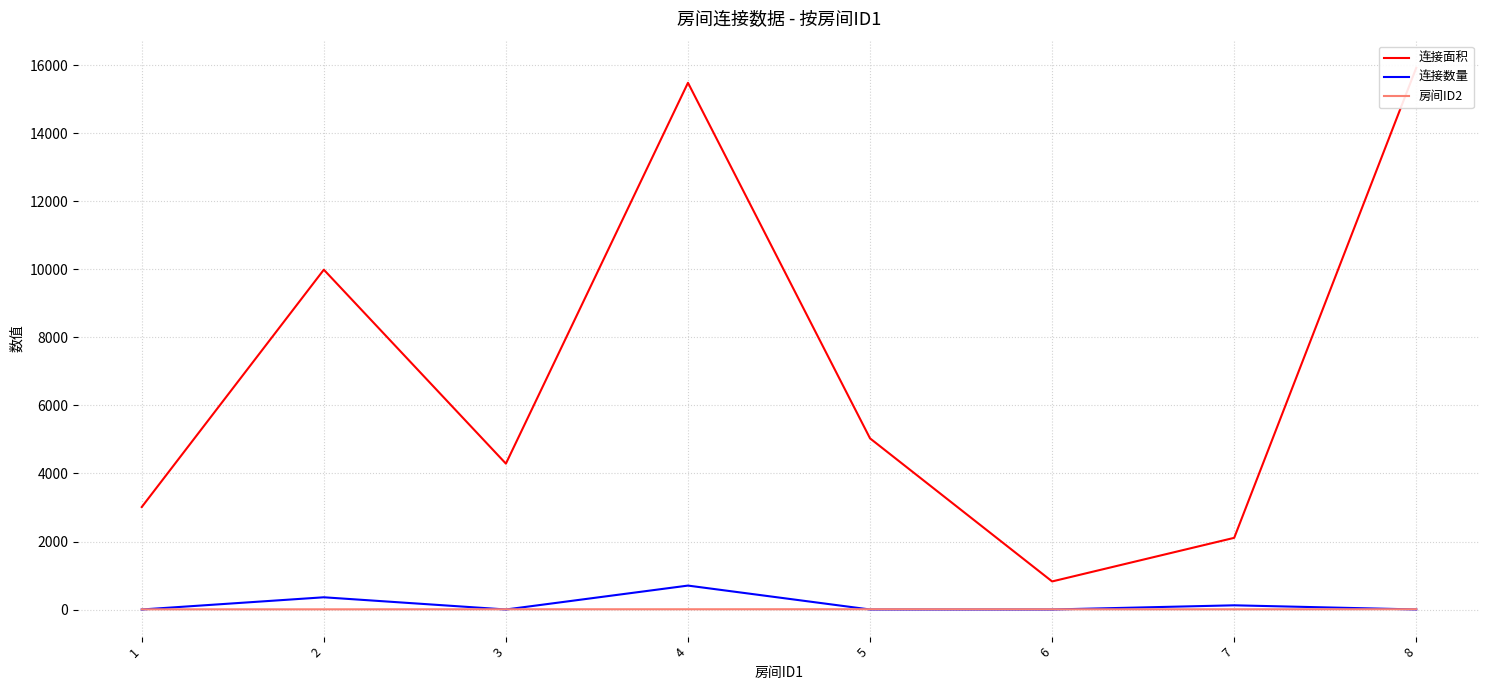

Is this an area chart (filled region under the line)?

No